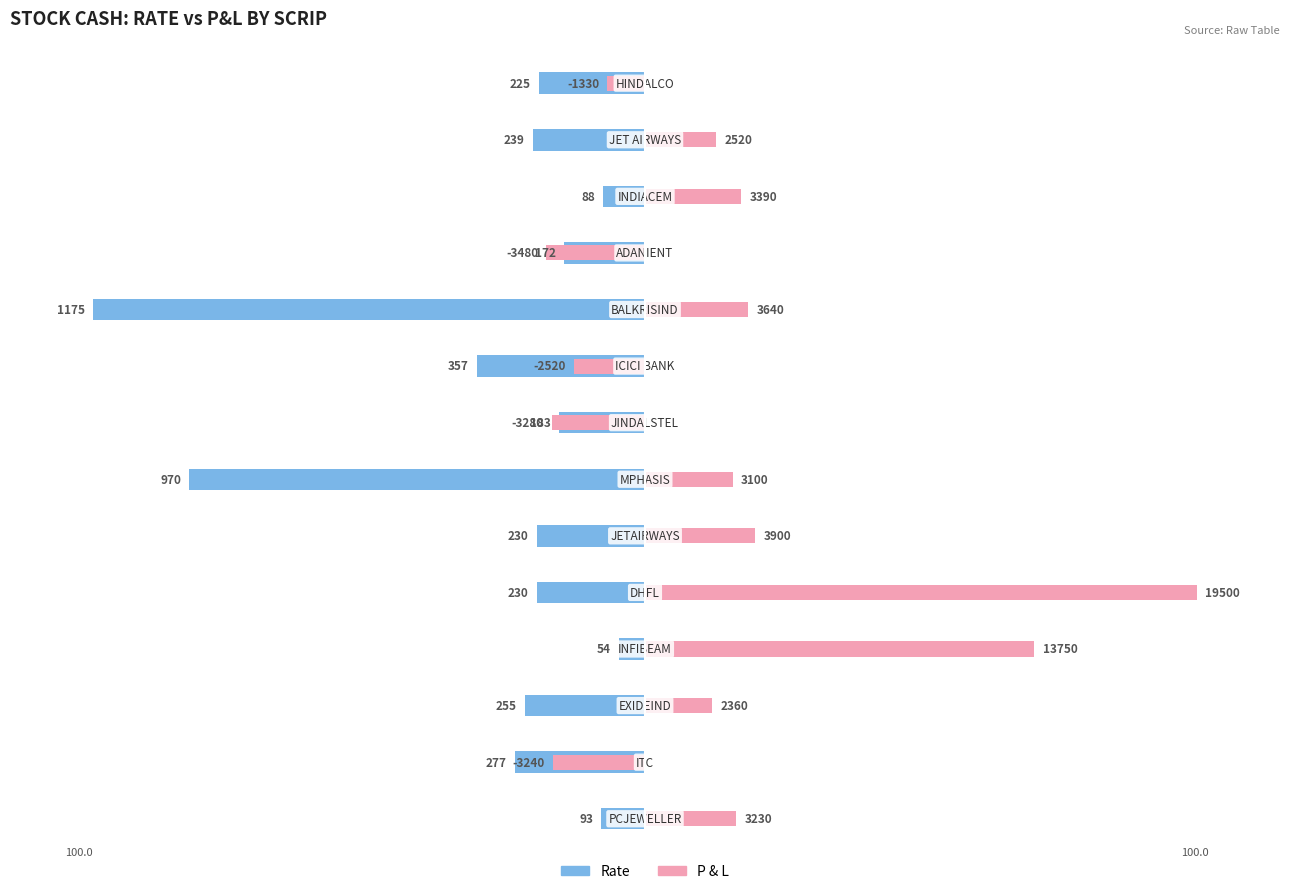

Is the value of Rate at 5 greater than the value of P & L at 13?

No